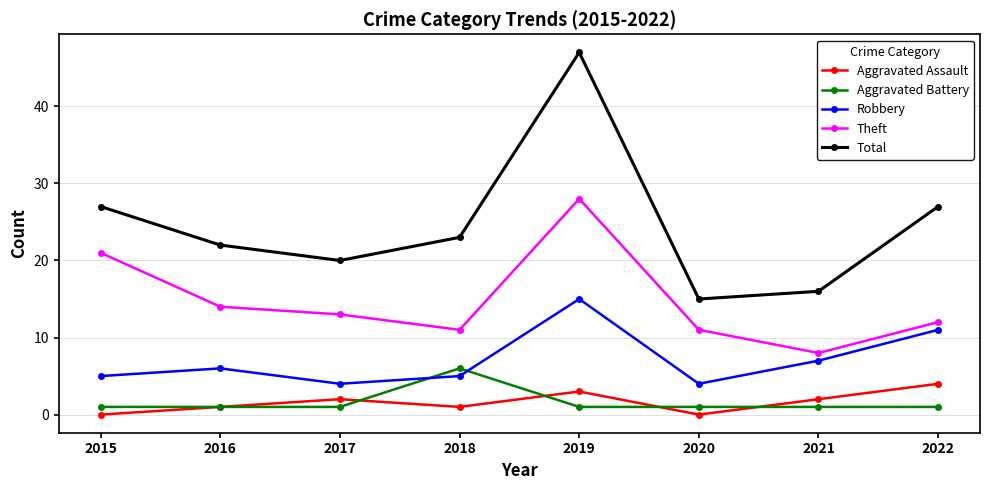

How many lines are shown in the chart?

5